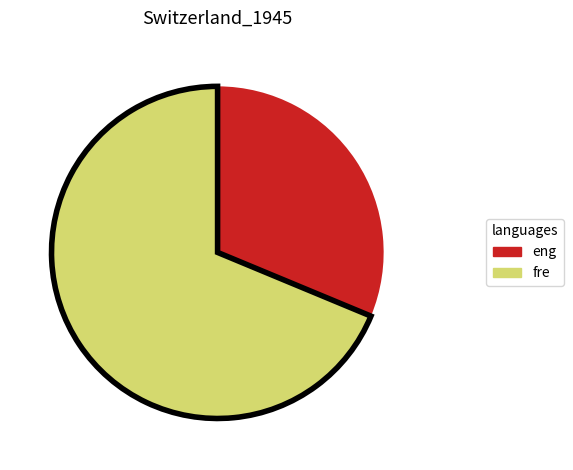

What is the majority slice?

fre